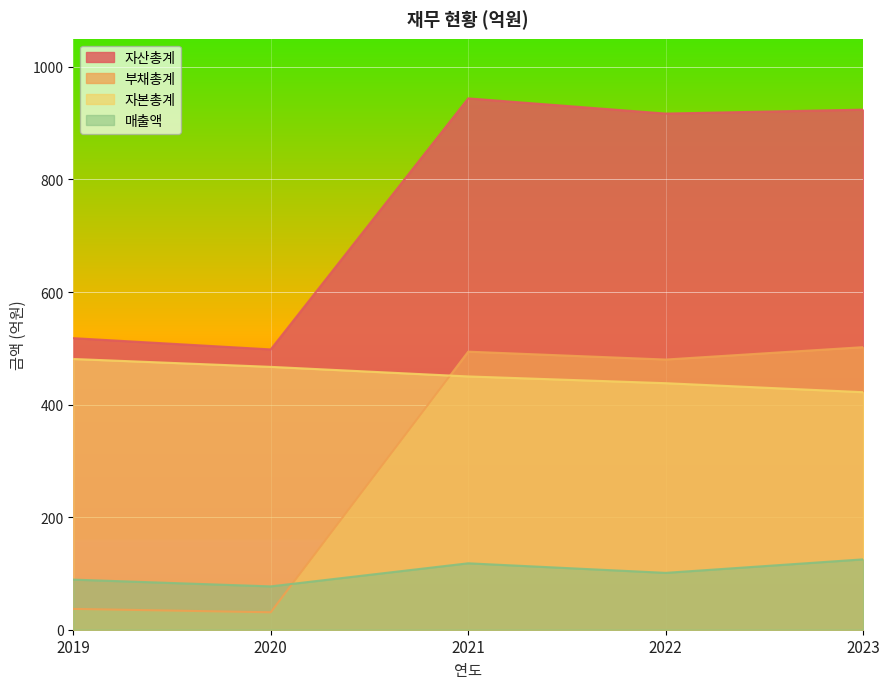

Reading left to right, what are all the values shown in this chart?

매출액: 89	77	118	101	125
자산총계: 518	498	944	917	924
부채총계: 37	31	494	480	502
자본총계: 481	467	450	438	422